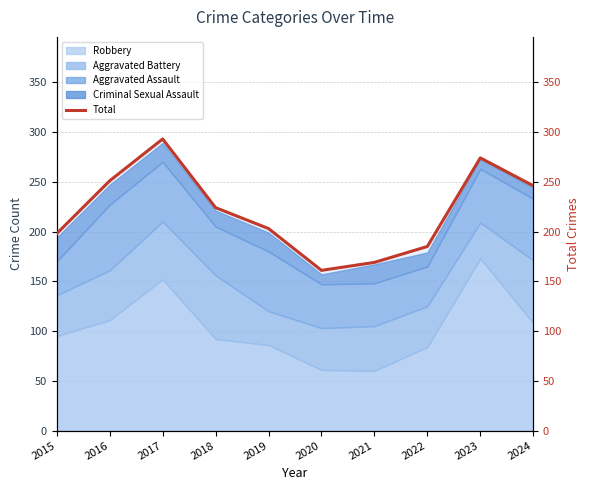

Which has a higher value, 2020 or 2016?

2016